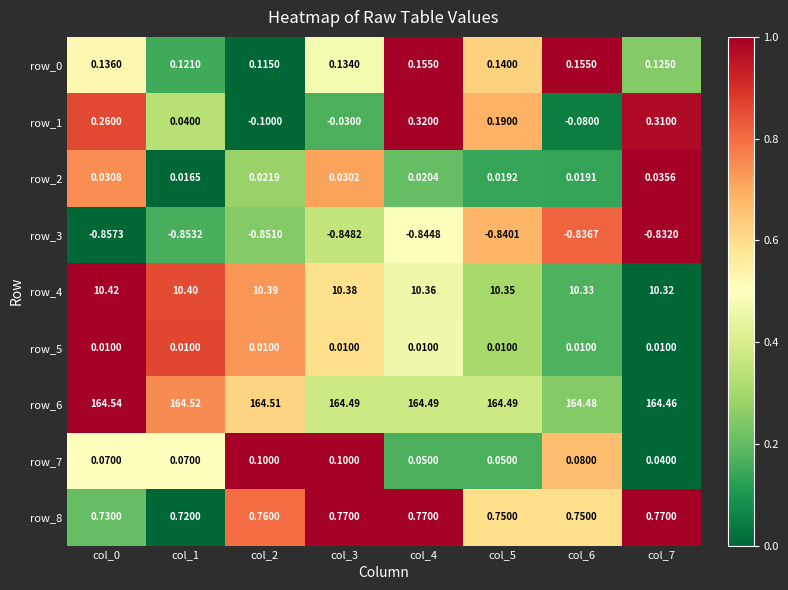

Which series has the largest total across all categories?

row_6